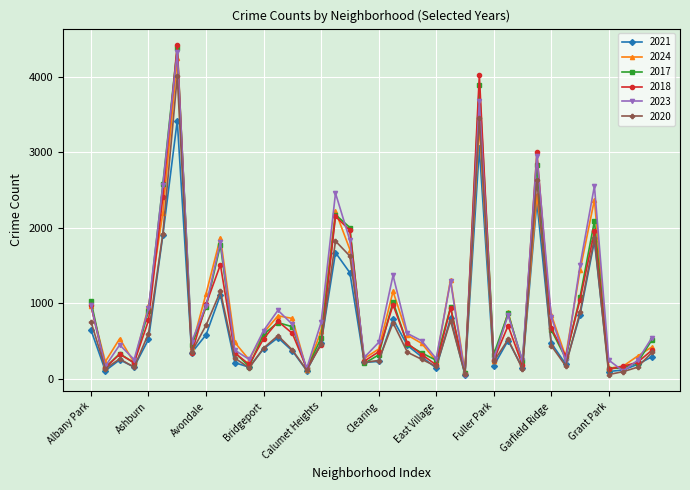

Which series has the largest range (max minus min)?

2018